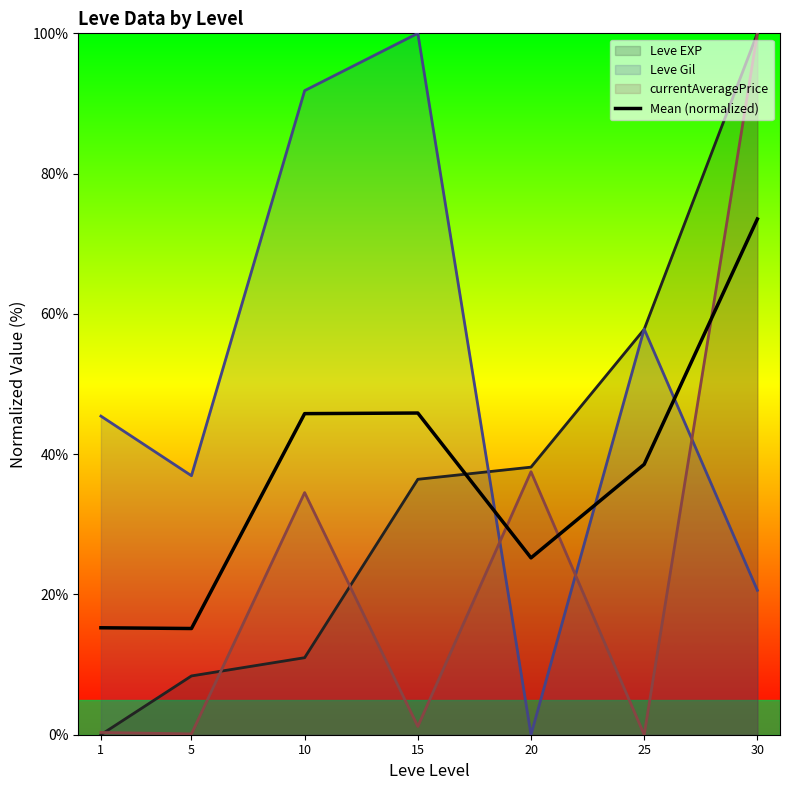

Reading right to left, list all the values displayed in this chart.

30=73.5	25=38.5	20=25.2	15=45.9	10=45.8	5=15.1	1=15.2